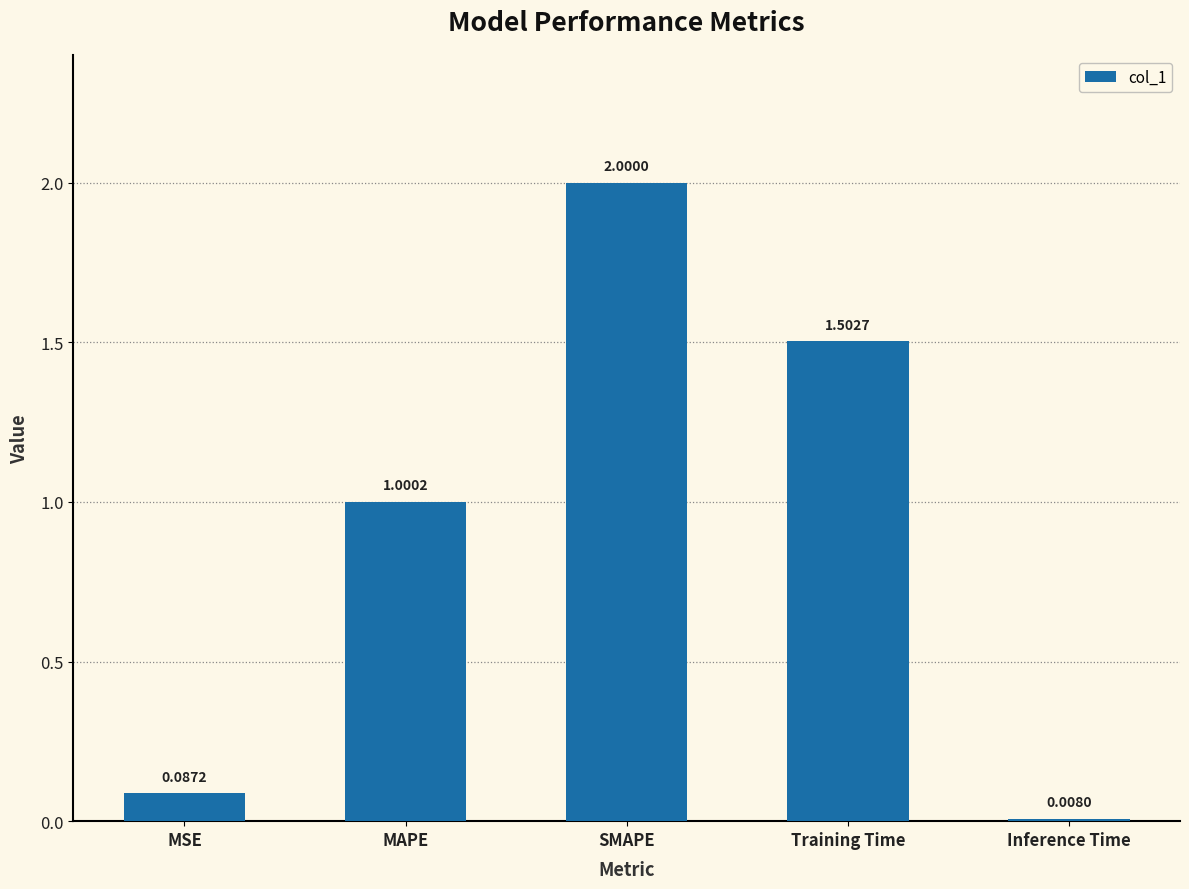

What is the value of the 3rd bar from the left?

2.0